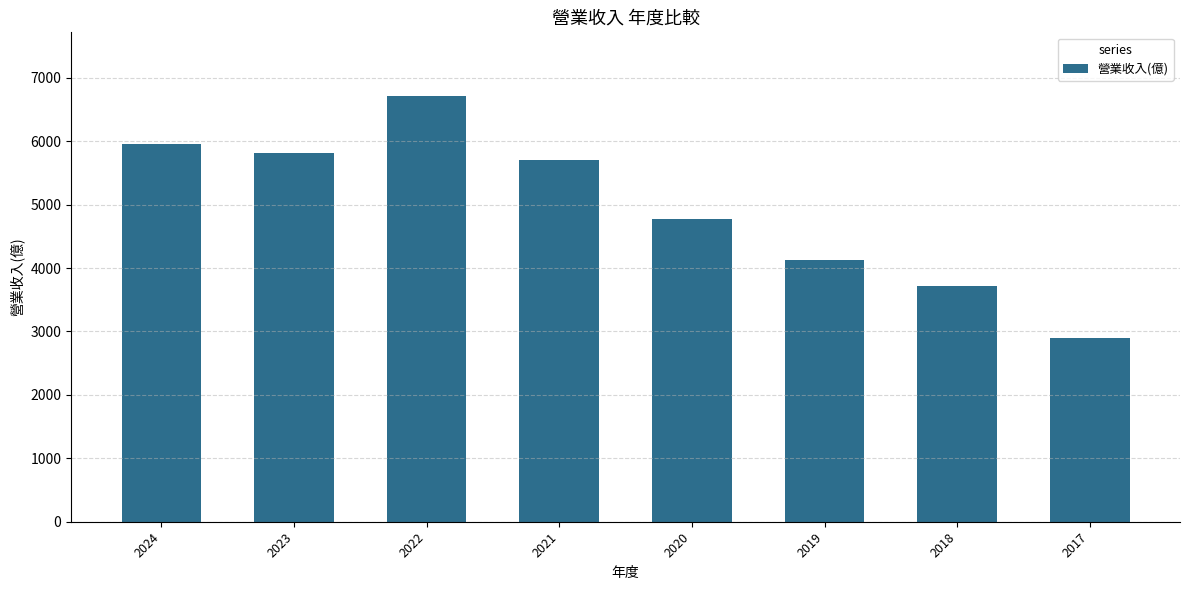

What is the value of the 5th bar from the left?

4770